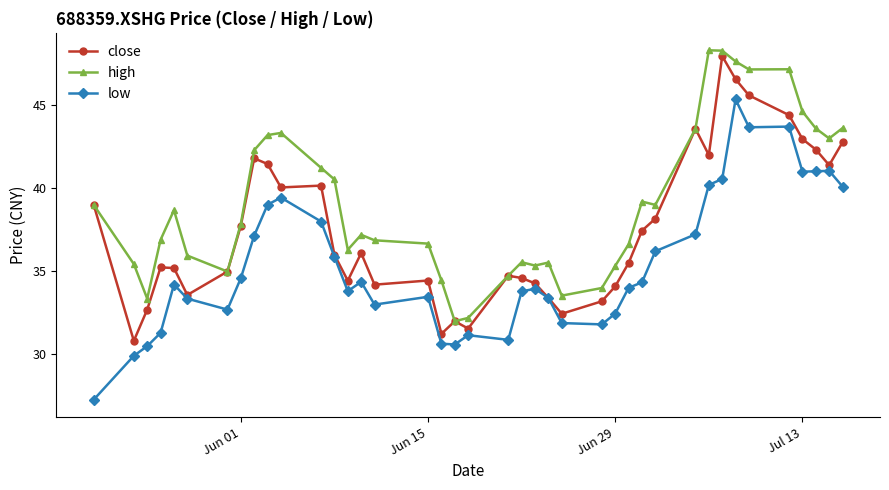

What is the lowest value of the low series?

27.3